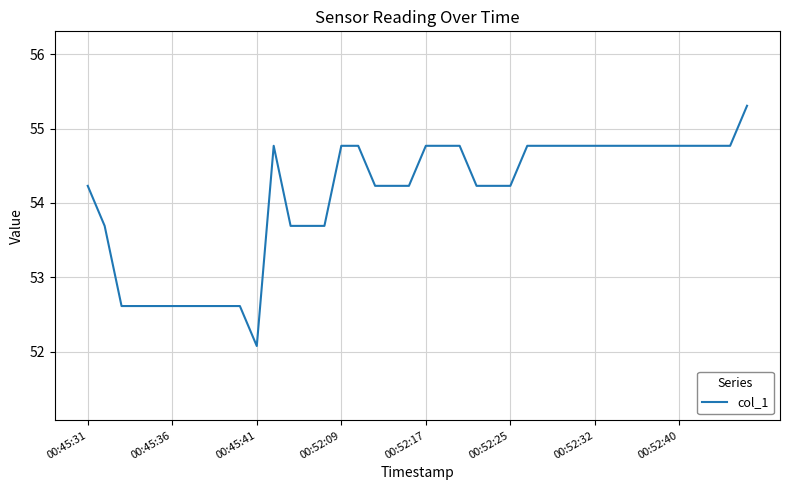

What is the minimum value shown in the chart?

52.1